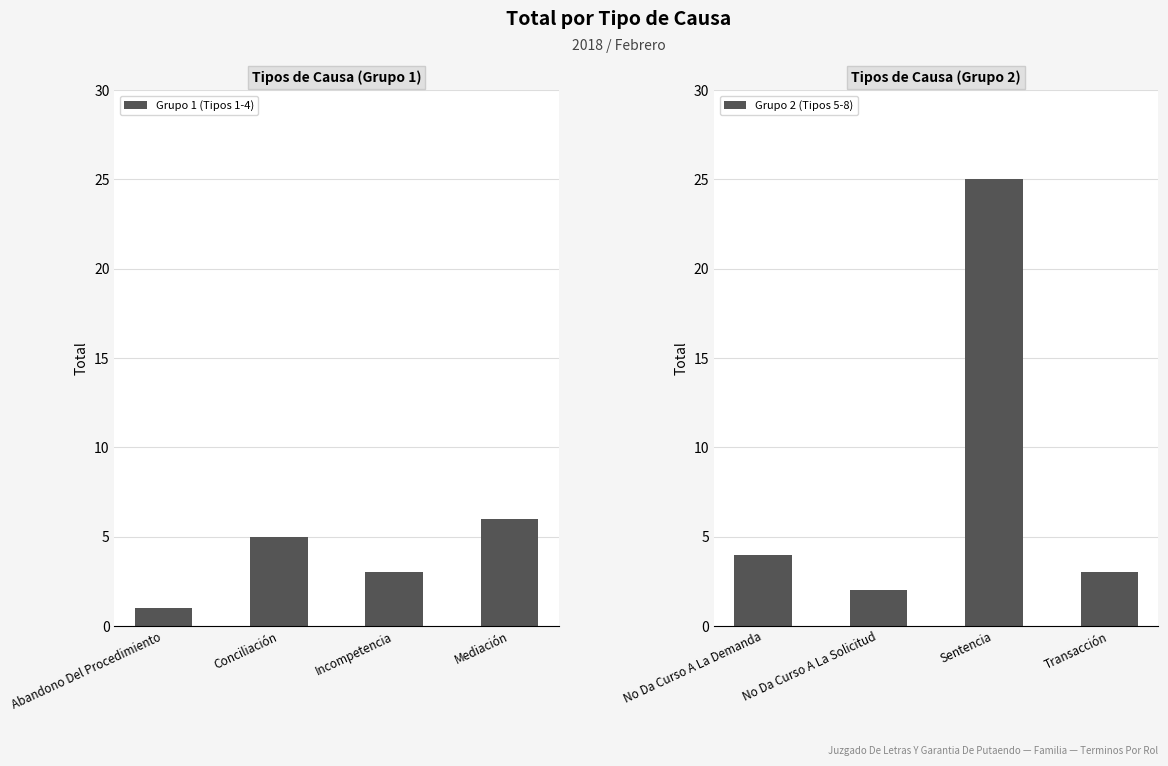

Reading left to right, list all the values displayed in this chart.

Grupo 1 (Tipos 1-4): 1	5	3	6
Grupo 2 (Tipos 5-8): 4	2	25	3